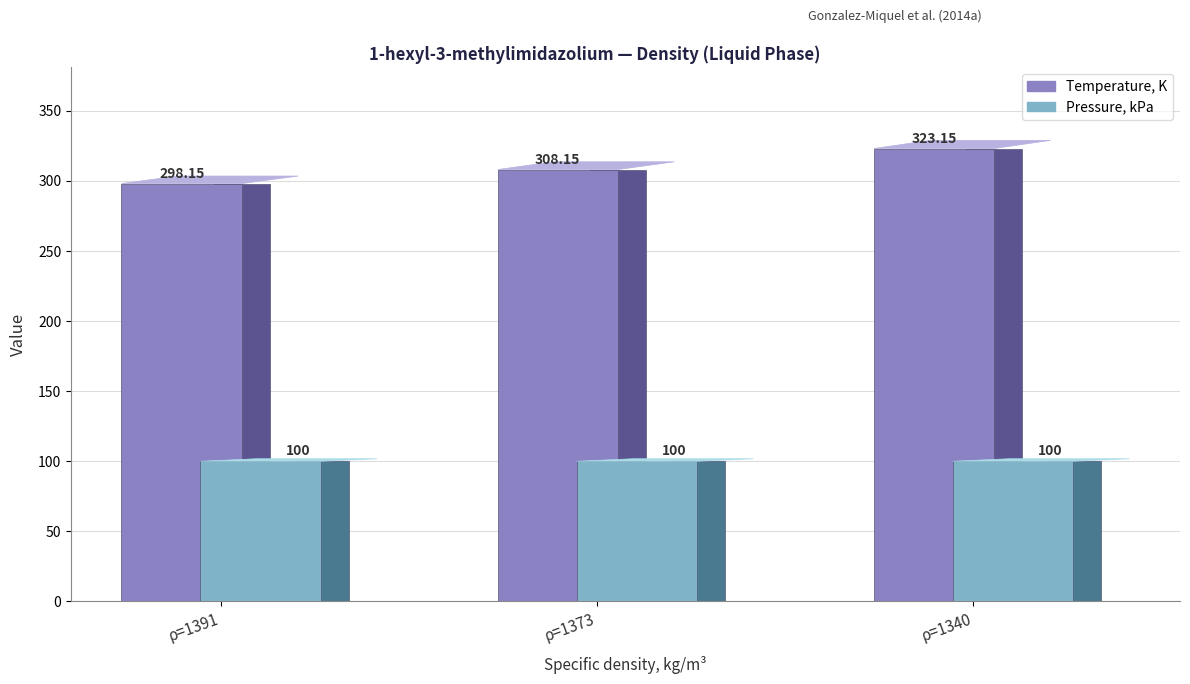

Count the number of categories in the chart.

3